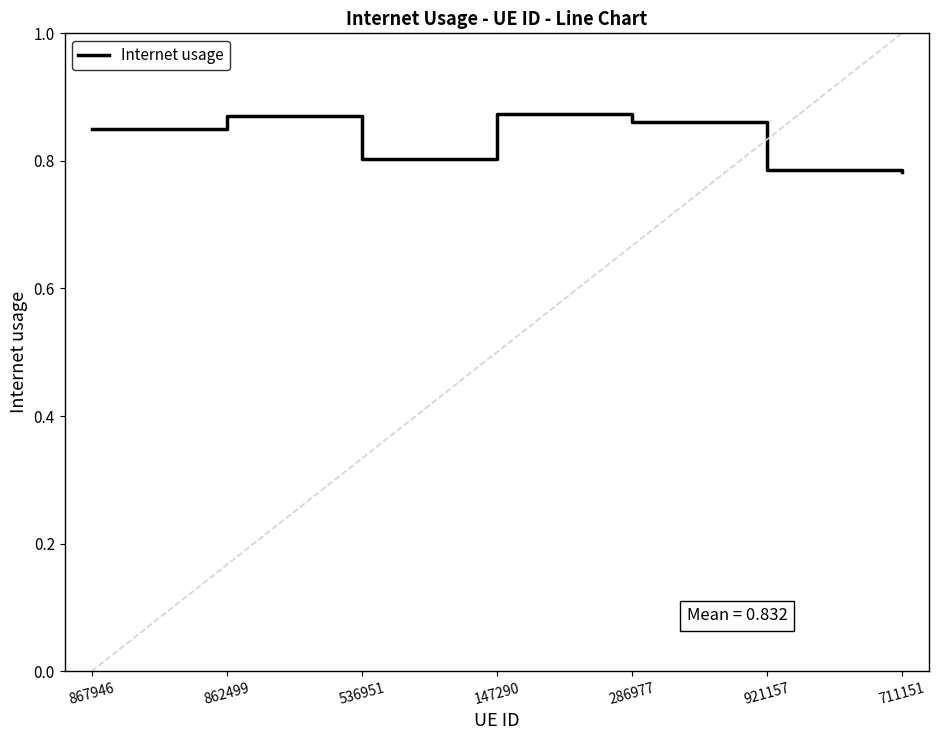

Count the values in the range 0 to 1.

7